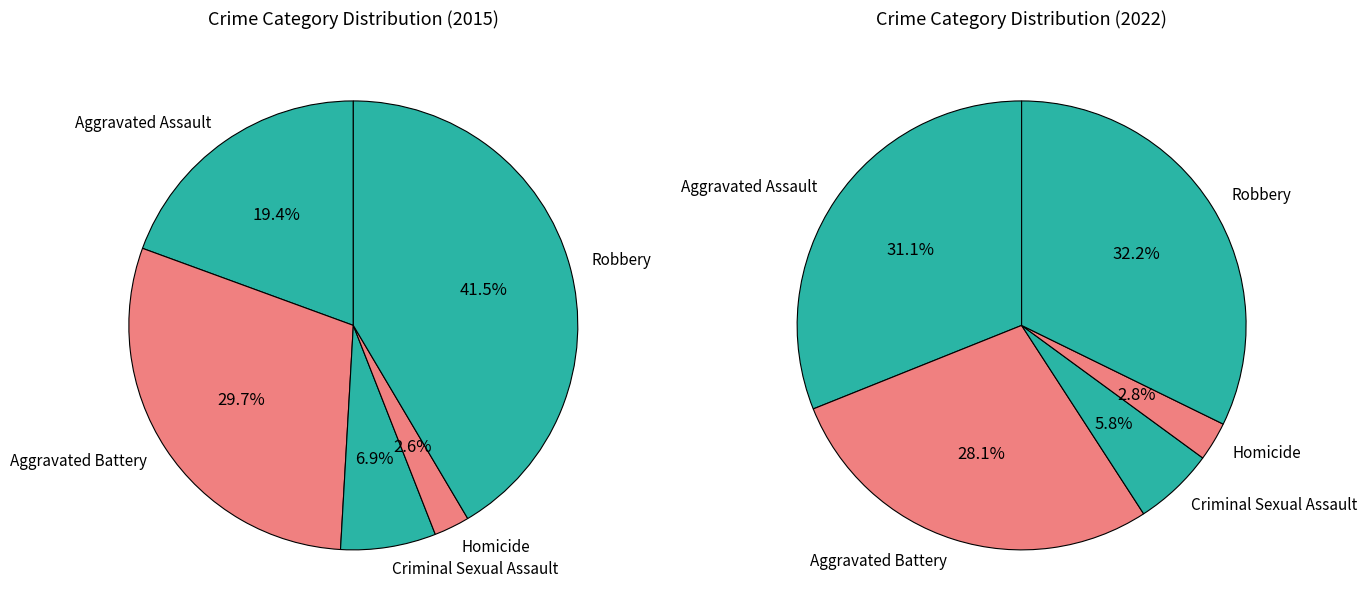

The Homicide slice represents 9% of the pie. True or false?

False